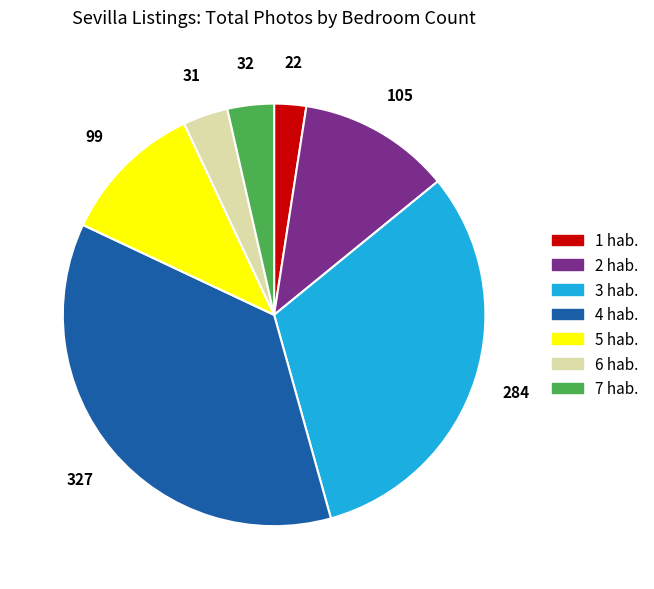

Does any single category account for the majority?

No